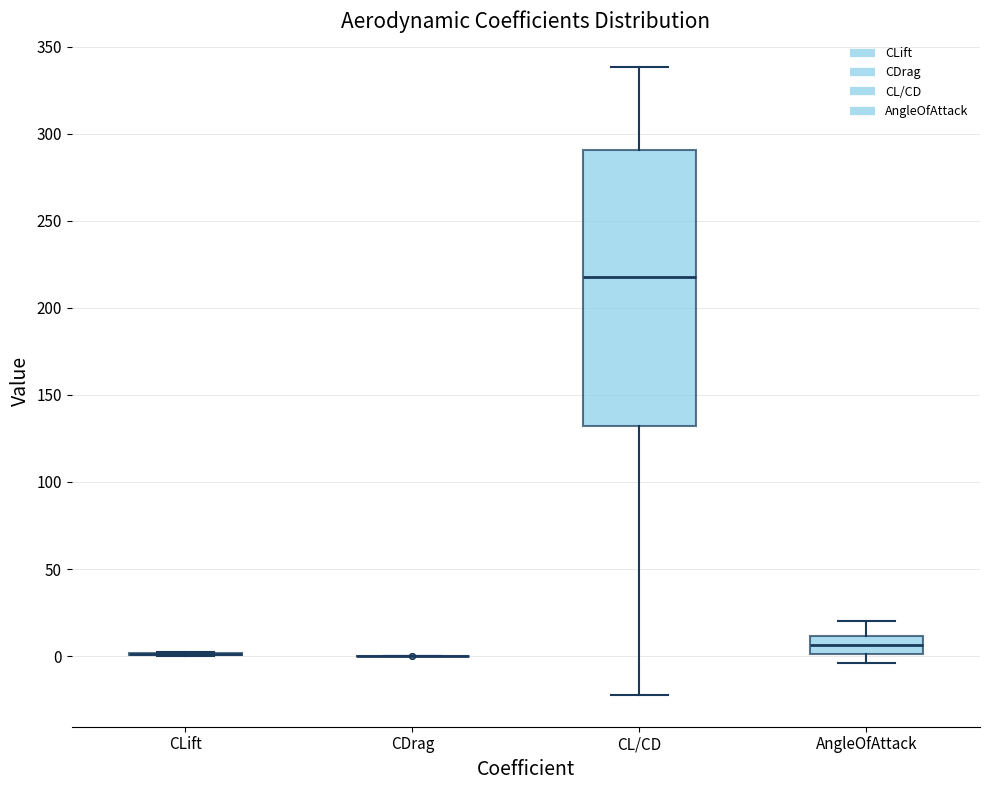

Which box is the tallest, from its lower edge to its upper edge?

CL/CD